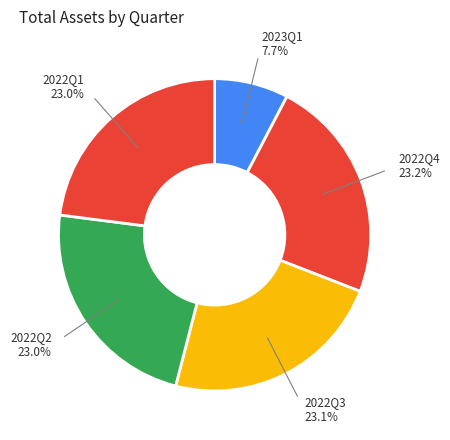

Which category has the smallest portion of the pie?

2023Q1